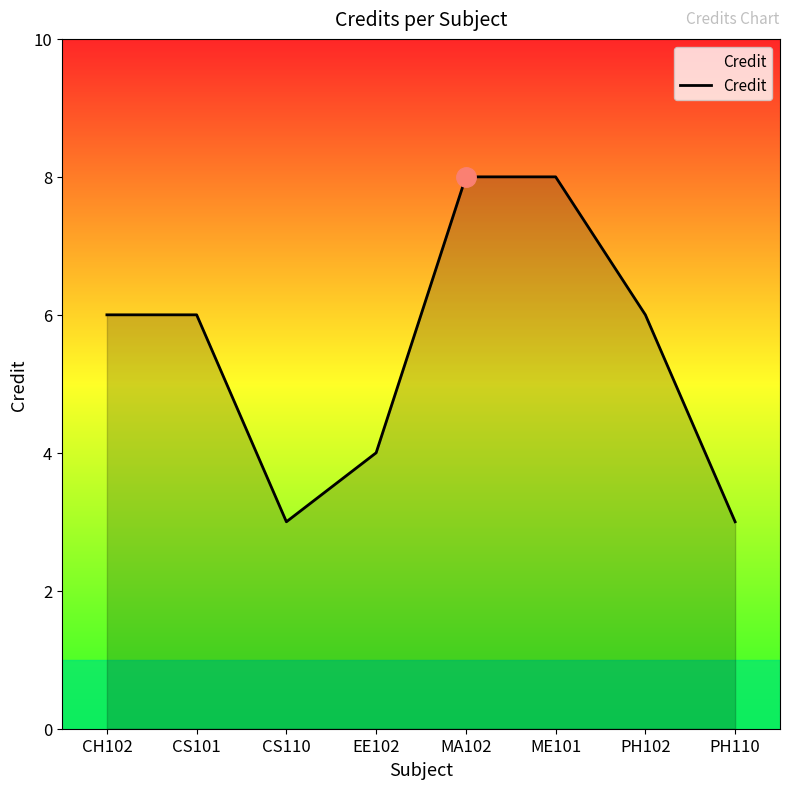

What position from the right is MA102?

4